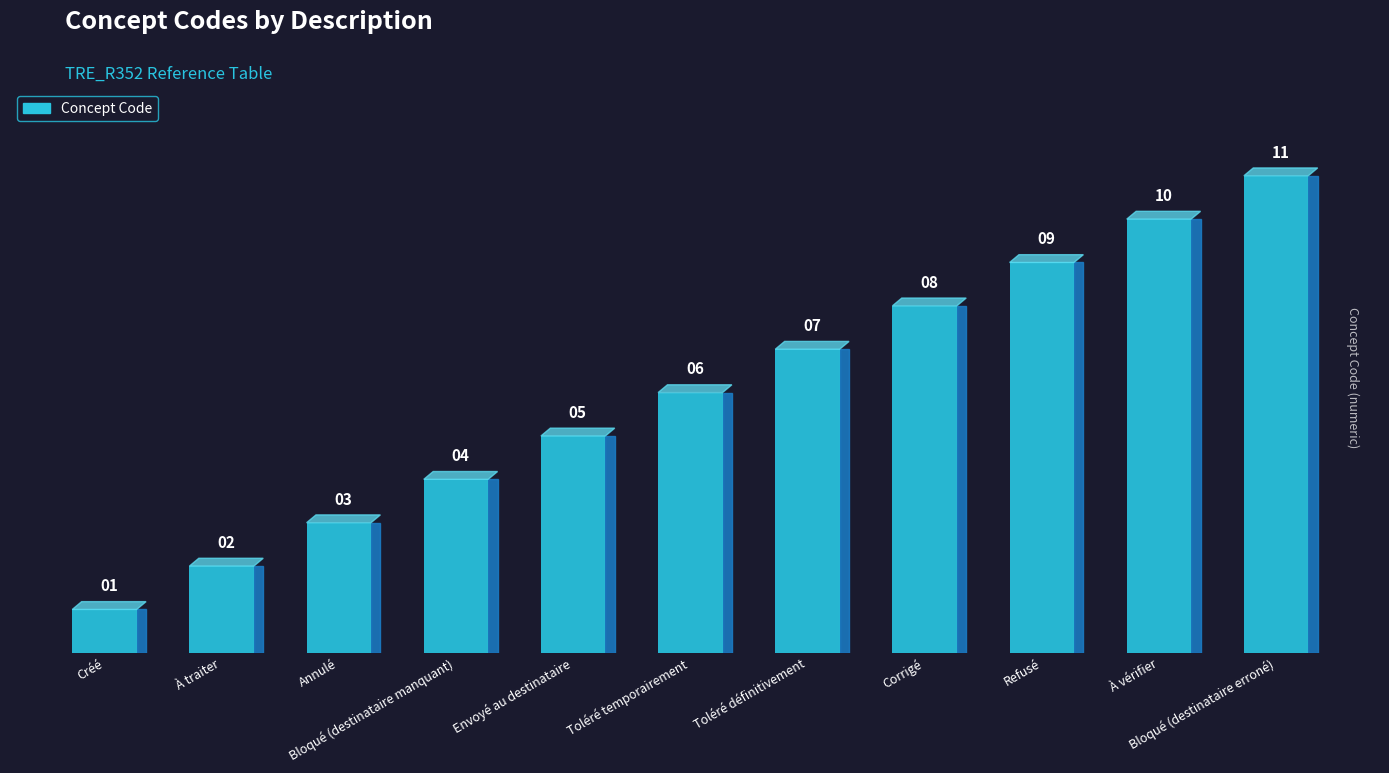

Reading left to right, transcribe all the data shown in this chart.

1	2	3	4	5	6	7	8	9	10	11